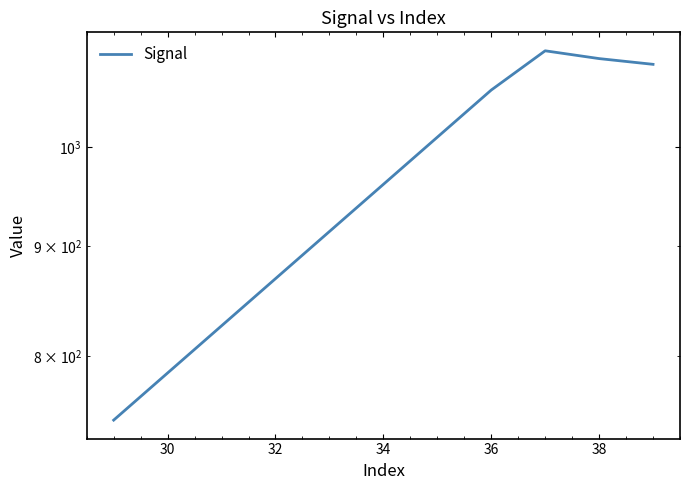

What is the maximum value shown in the chart?

1108.9